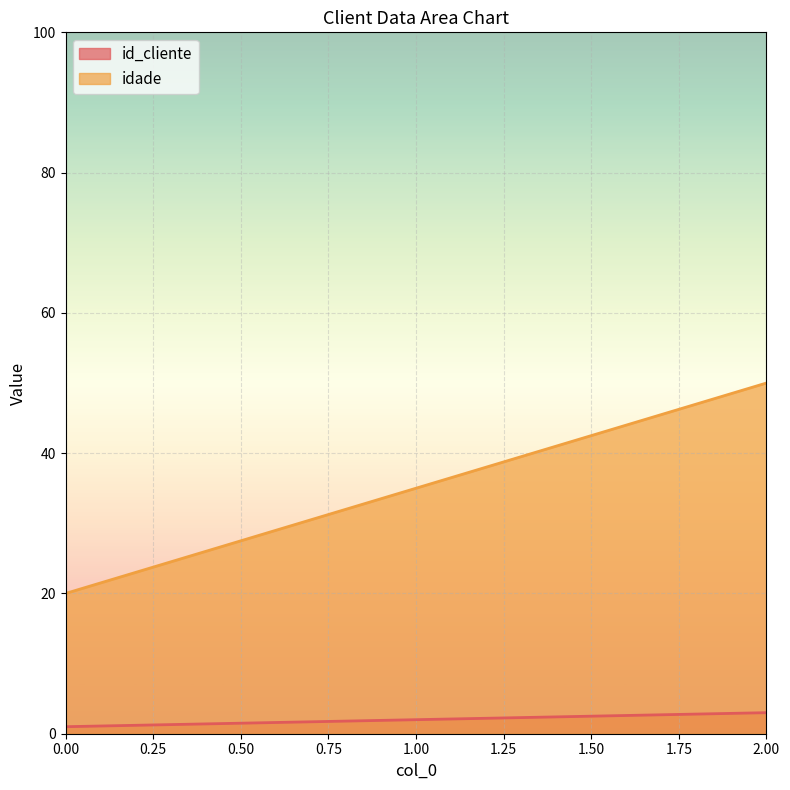

What is the average value of the idade series?

35